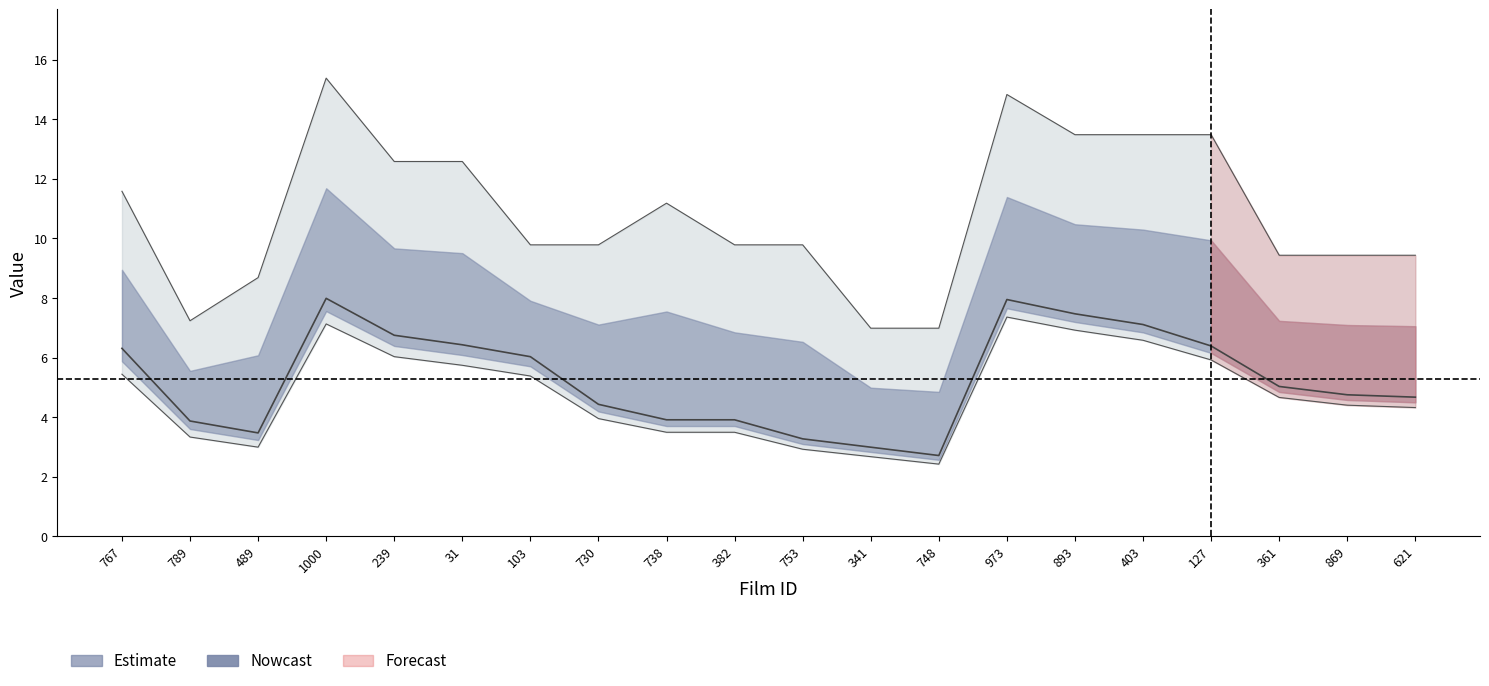

What is the value of the avg_price point at the 16th from the left?

6.6